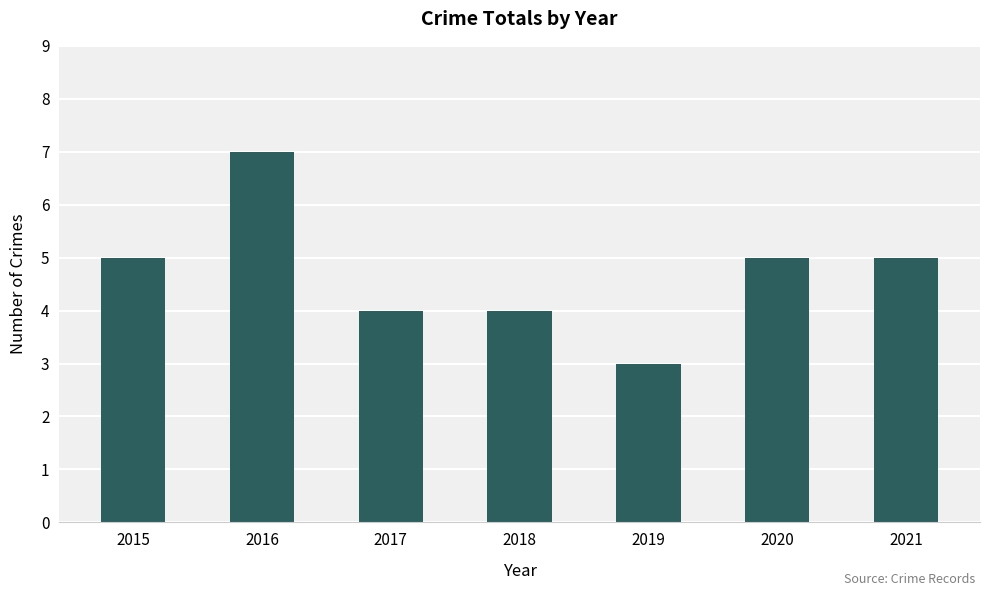

Which has a higher value, 2016 or 2021?

2016